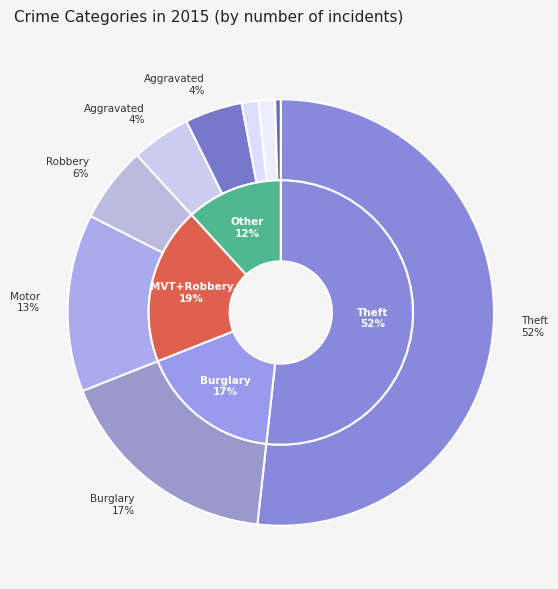

What is the total percentage of Burglary and Arson?

18.5%